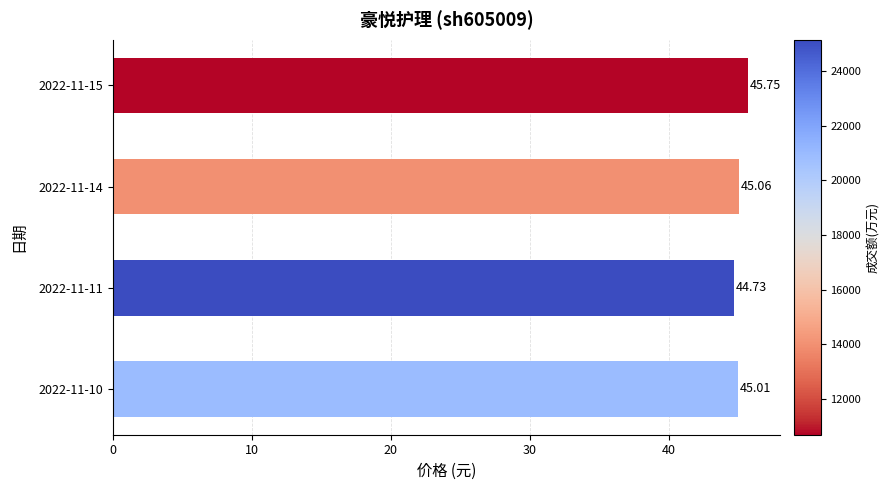

How many series are shown in this chart?

1